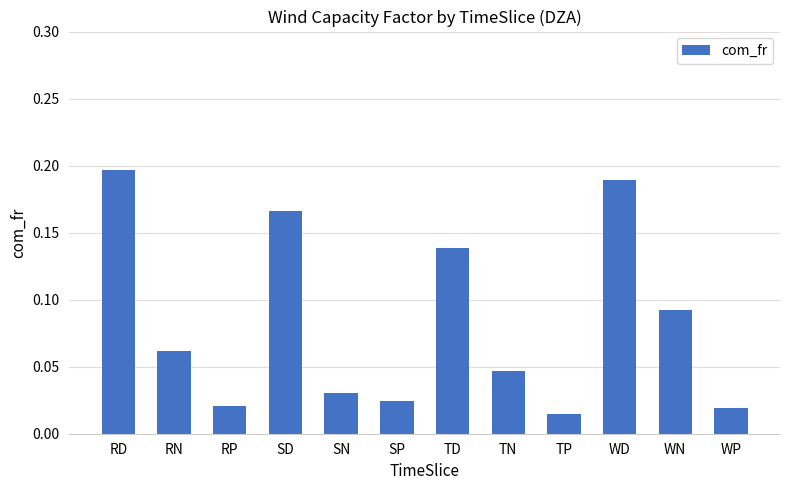

How many series are shown in this chart?

1